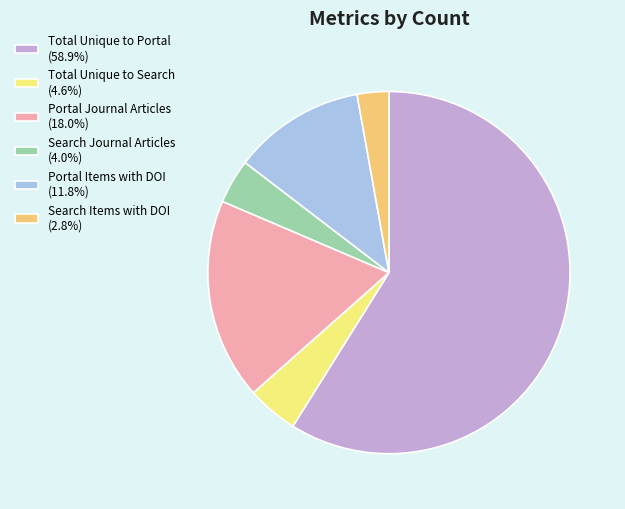

Combined, do Total Unique to Portal (58.9%) and Portal Items with DOI (11.8%) account for over 50%?

Yes